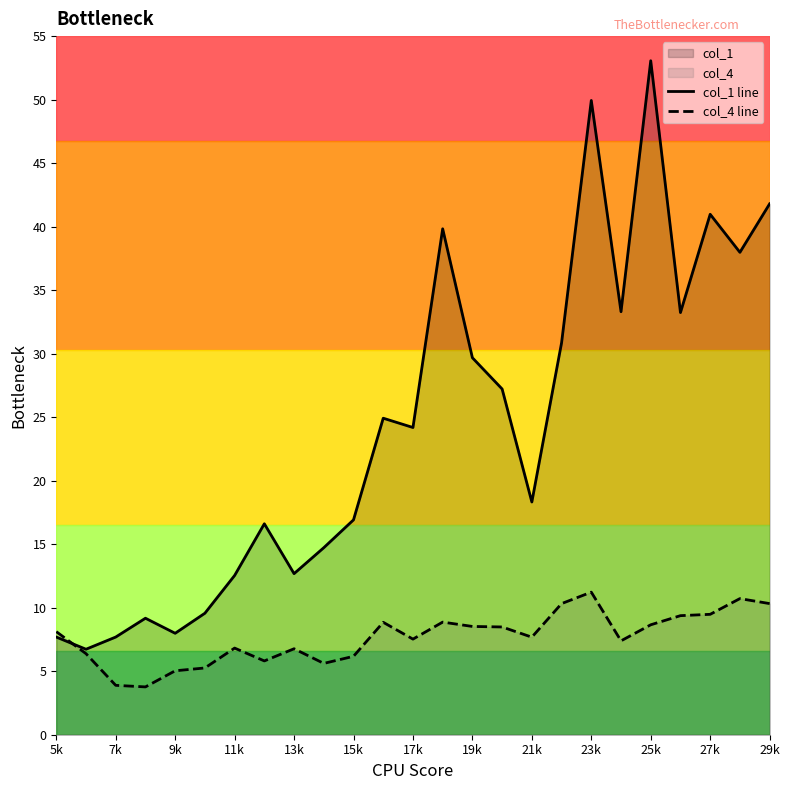

Rank the series by their average value, from highest to lowest.

col_1 line, col_4 line